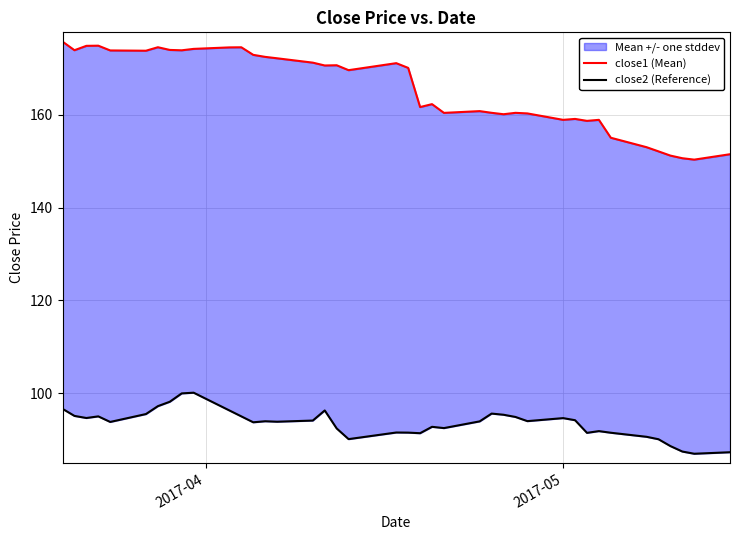

Which label corresponds to the largest value in the chart?

2017-04